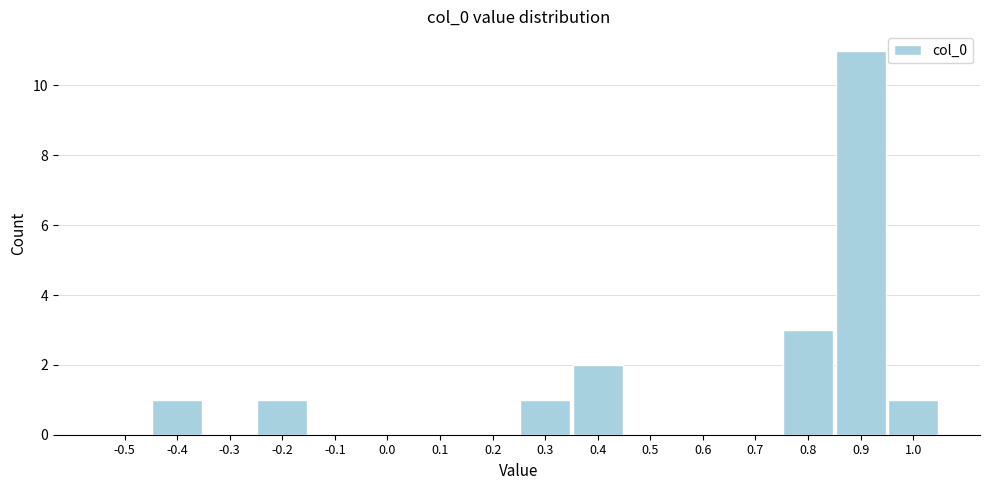

Reading left to right, what are all the values shown in this chart?

-0.5=0	-0.4=1	-0.3=0	-0.2=1	-0.1=0	0.0=0	0.1=0	0.2=0	0.3=1	0.4=2	0.5=0	0.6=0	0.7=0	0.8=3	0.9=11	1.0=1